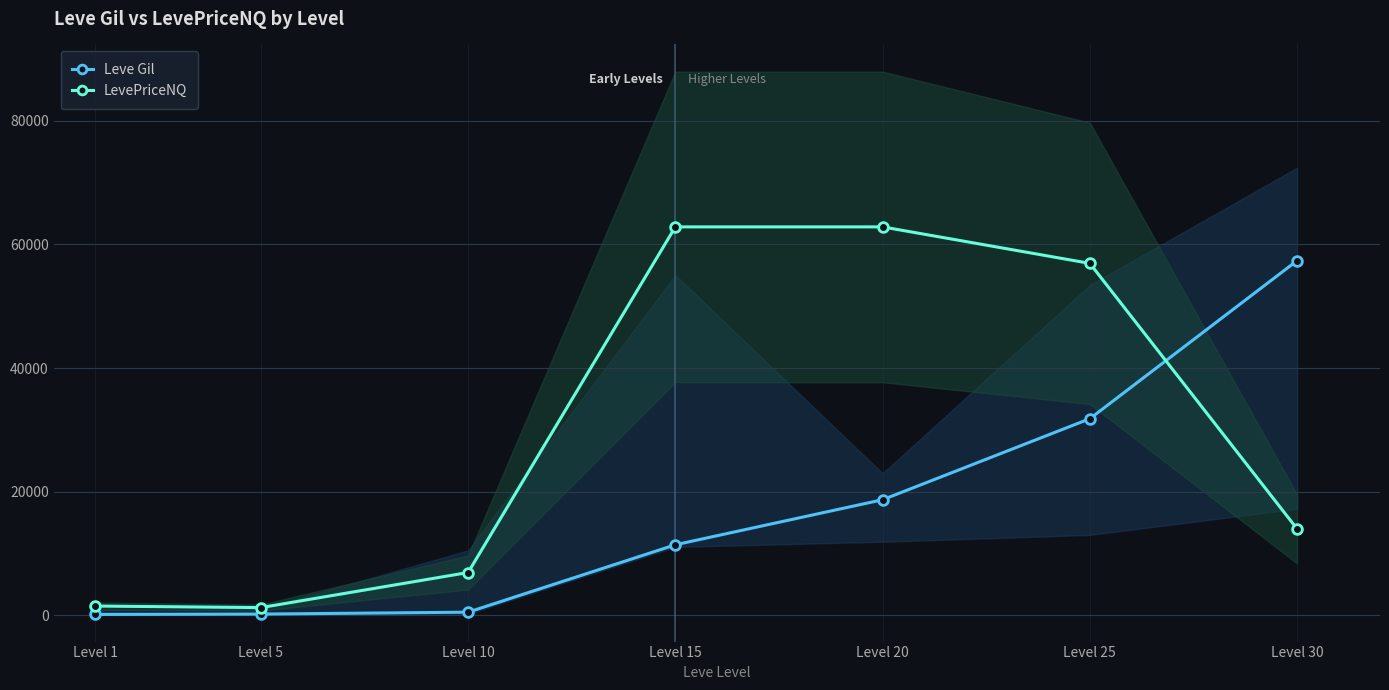

What is the sum of all Leve Gil values?

120022